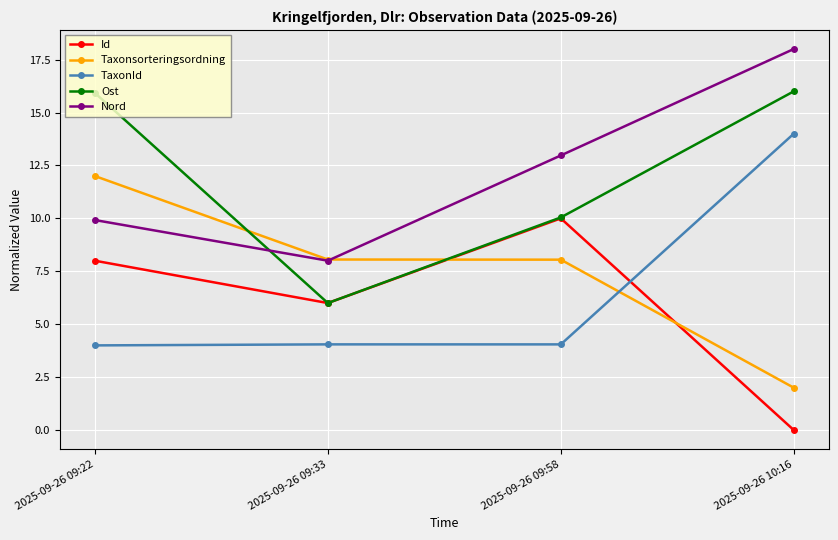

Rank the series by their maximum value, from lowest to highest.

Id, Taxonsorteringsordning, TaxonId, Ost, Nord